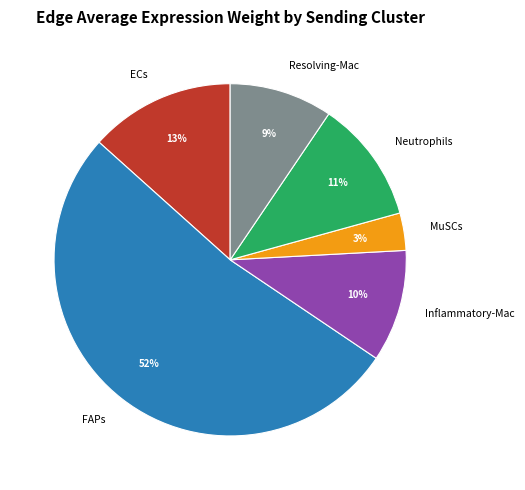

To the nearest percent, what is the average slice percentage?

17%